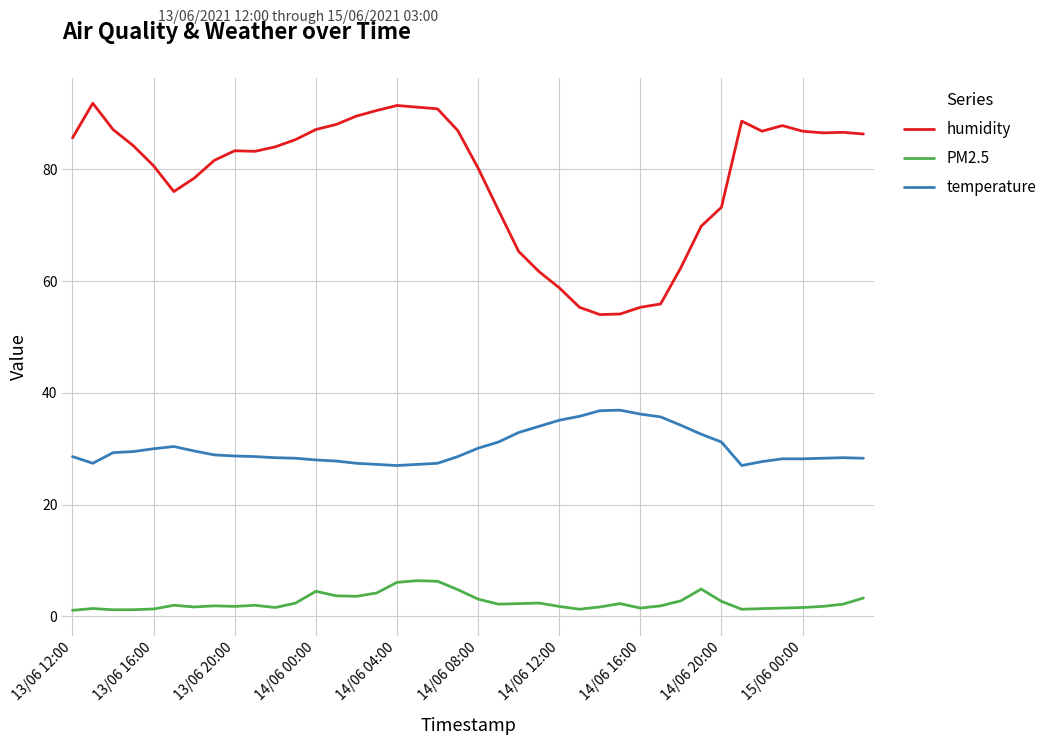

List the series in order of their overall mean, highest first.

humidity, temperature, PM2.5